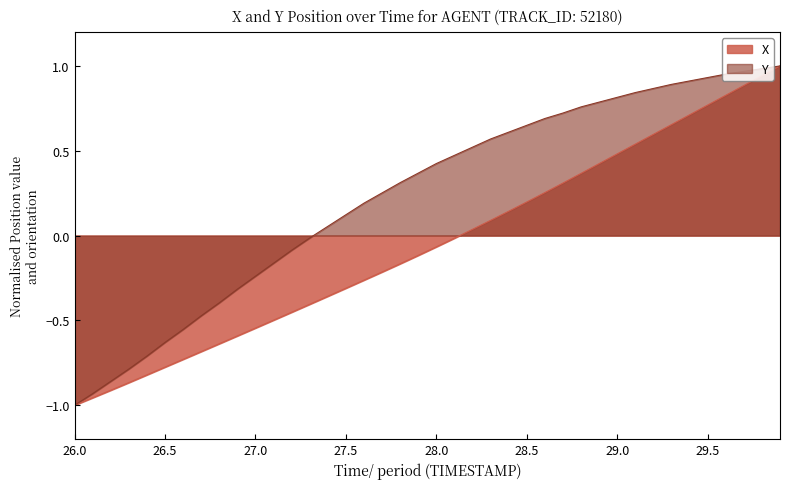

Which category has the lowest value in the Y series?

26.0